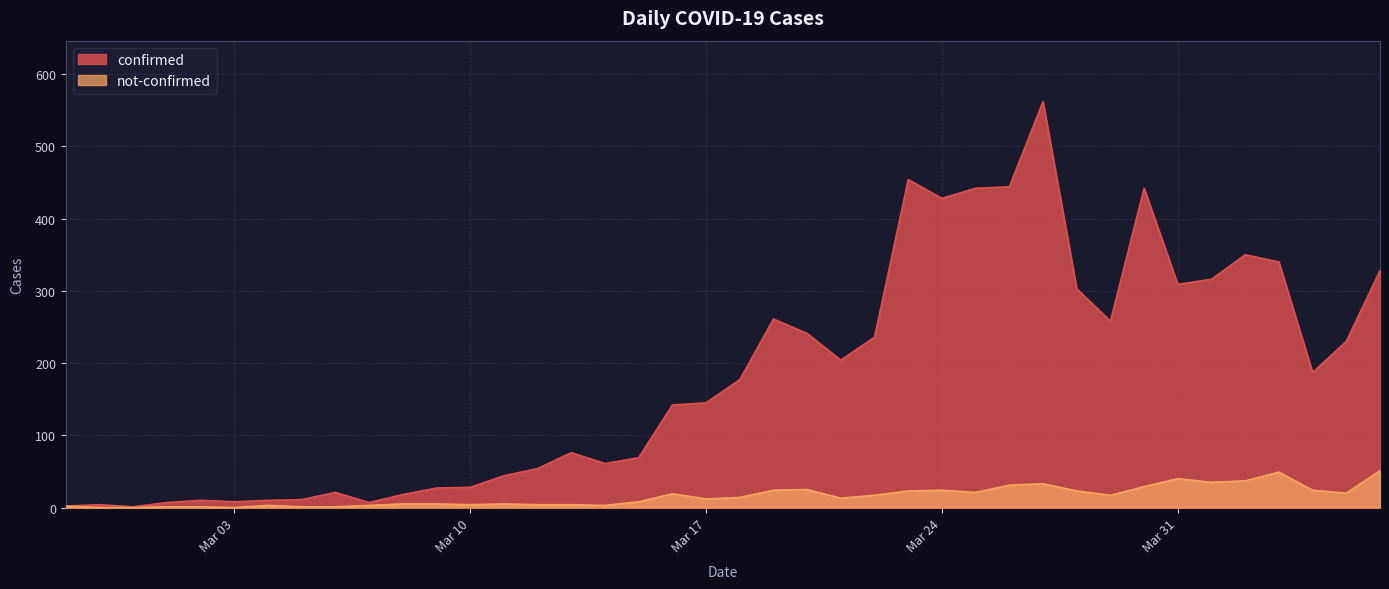

Is it true that confirmed equals 44 at 2020-03-11?

True